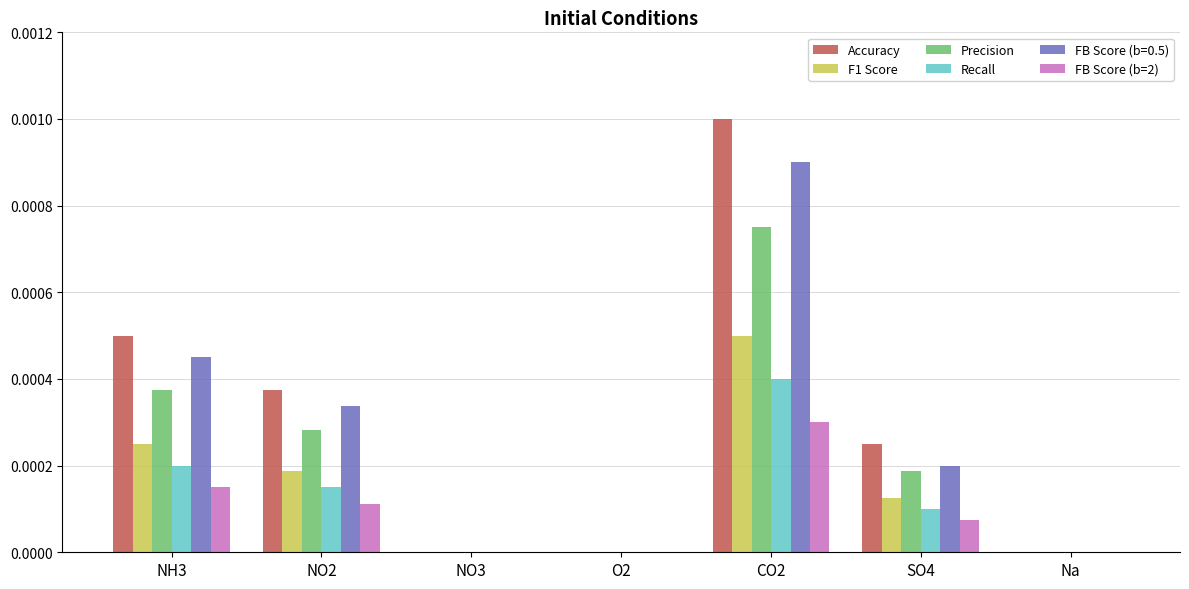

What are all the series names shown in the legend?

Accuracy, F1 Score, Precision, Recall, FB Score (b=0.5), FB Score (b=2)